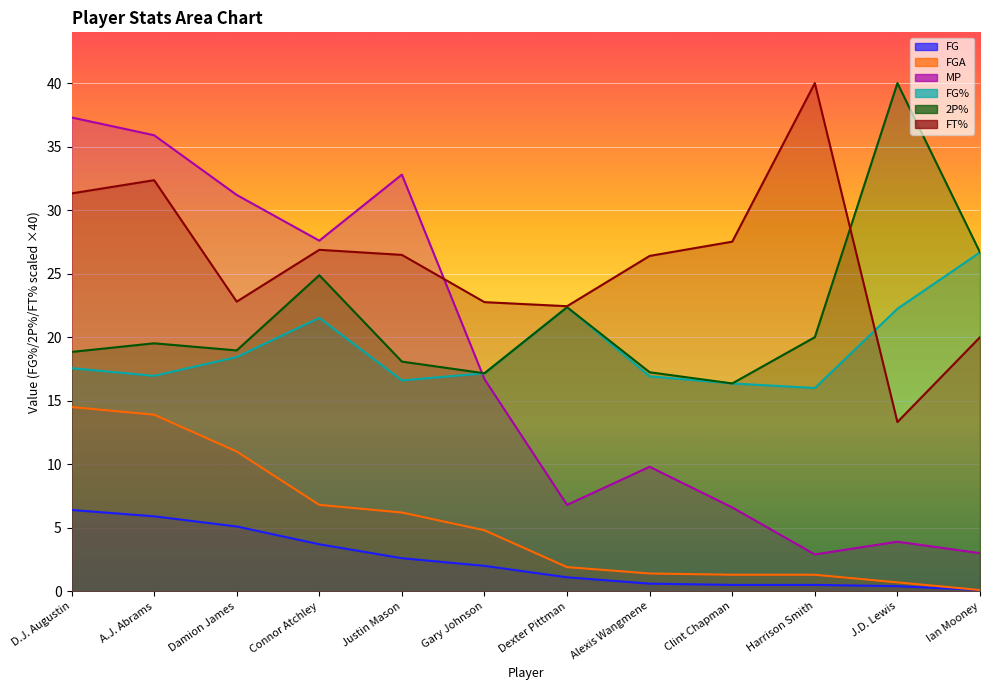

What is the sum of all FG values?

28.9